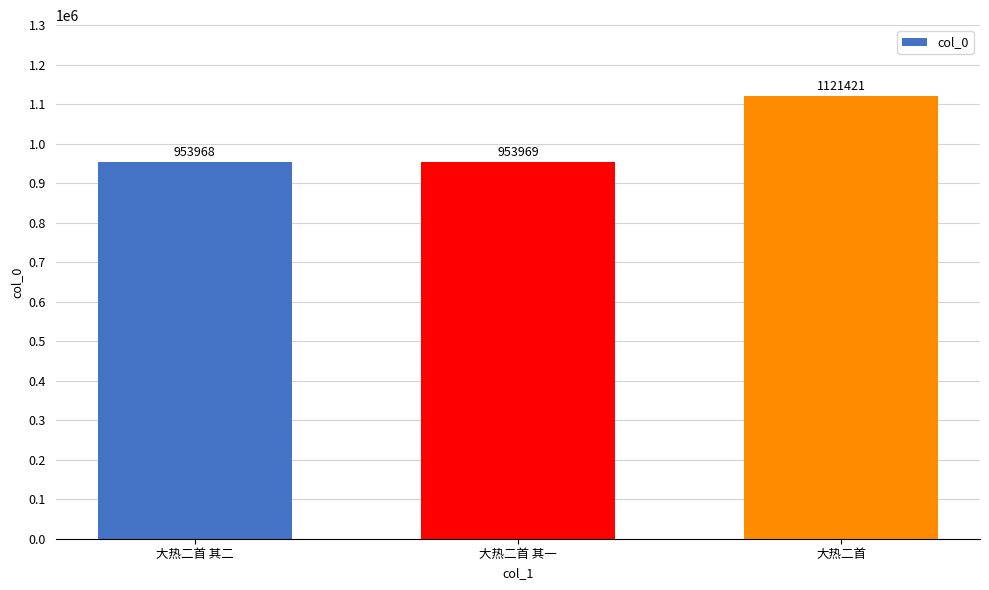

Which has a higher value, 大热二首 or 大热二首 其一?

大热二首